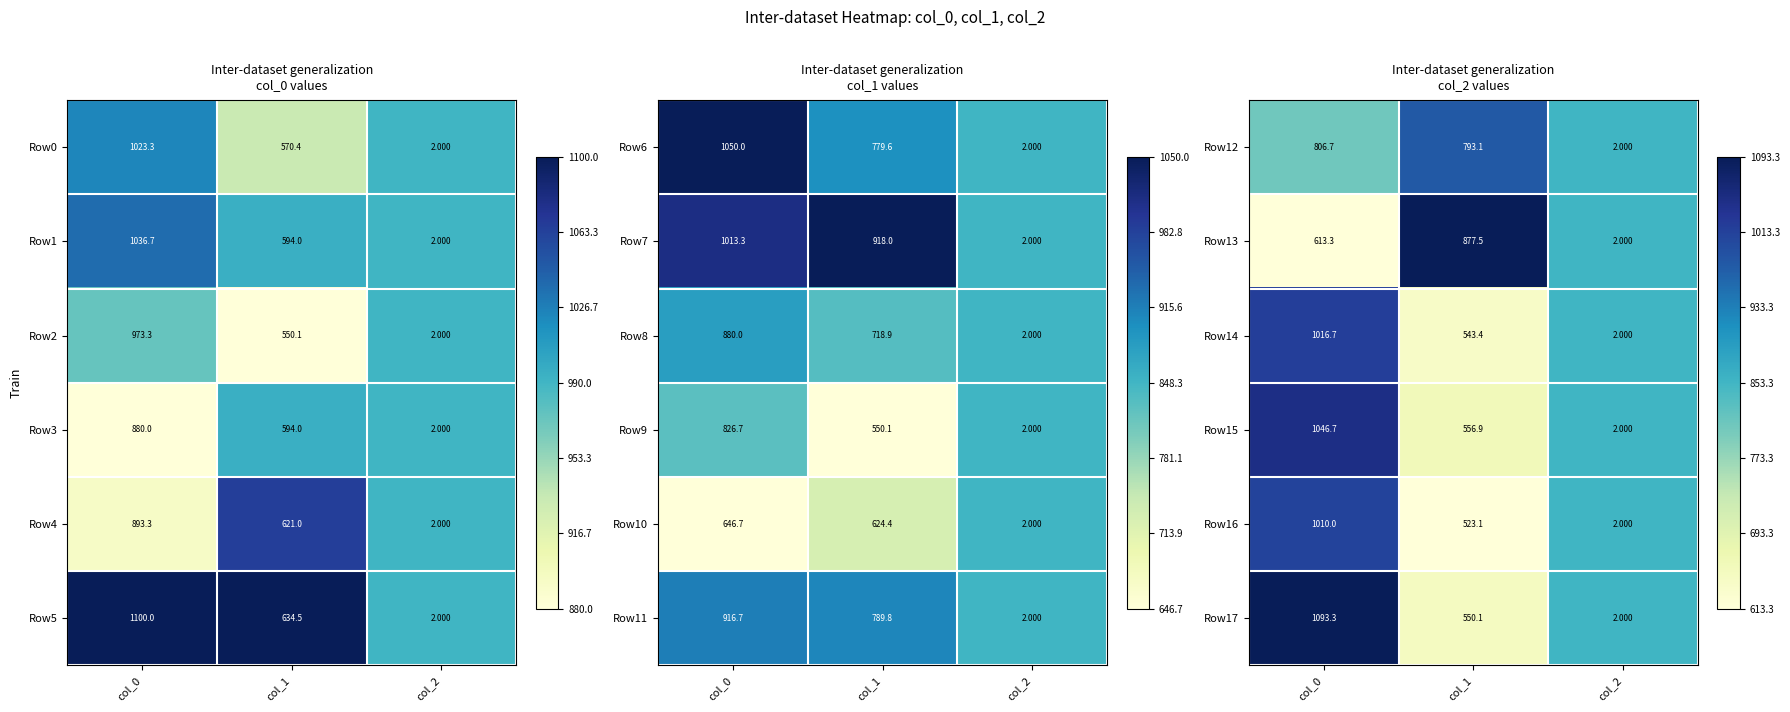

Is the value of Row17 at col_0 greater than the value of Row12 at col_0?

Yes